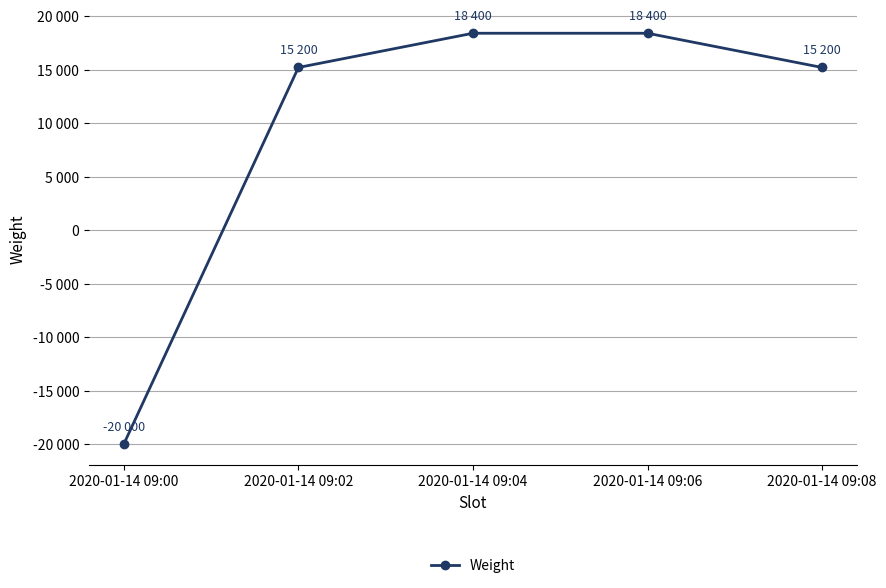

Reading right to left, what are all the values shown in this chart?

2020-01-14 09:08=15200	2020-01-14 09:06=18400	2020-01-14 09:04=18400	2020-01-14 09:02=15200	2020-01-14 09:00=-20000